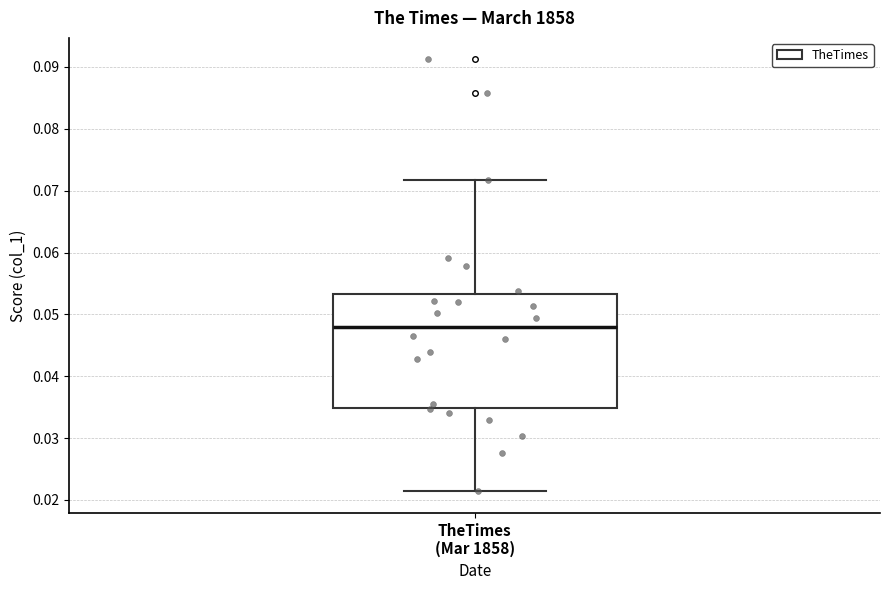

Read this box plot against the y-axis: the position of the median line, the range covered by the box, and the ends of both whiskers. The values are not printed on the chart, so give them approximately, as read against the axis.

median 0.048, box 0.035 to 0.053, whiskers 0.021 to 0.072